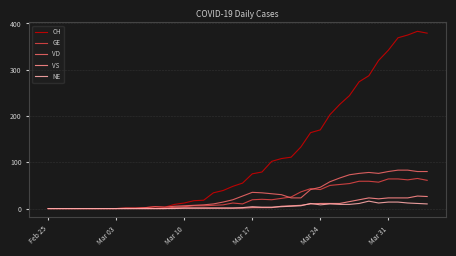

Which series has the largest total across all categories?

CH